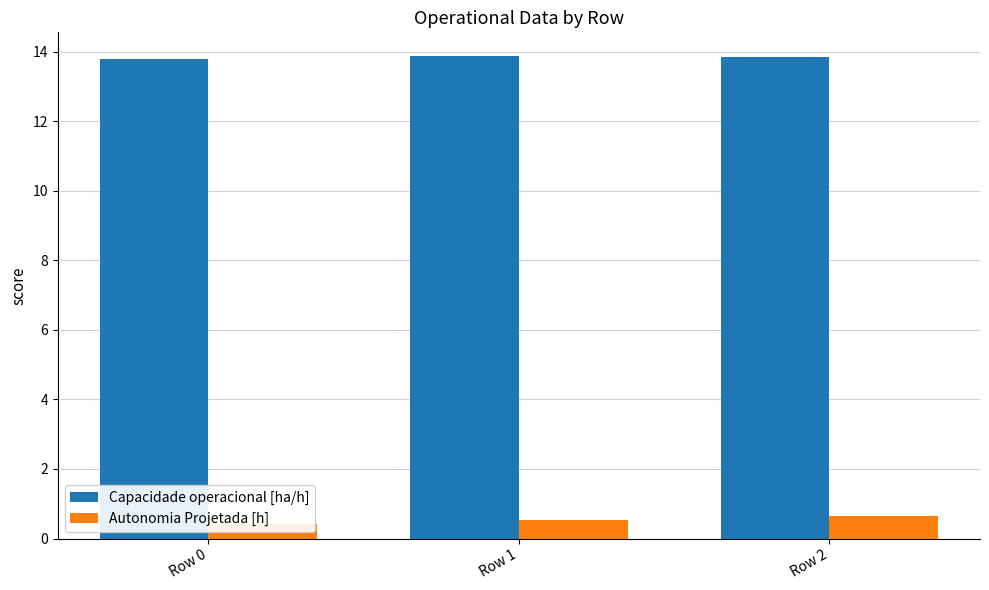

Reading left to right, extract all data points from this chart.

Capacidade operacional [ha/h]: Row 0=13.8	Row 1=13.9	Row 2=13.9
Autonomia Projetada [h]: Row 0=0.4	Row 1=0.5	Row 2=0.6